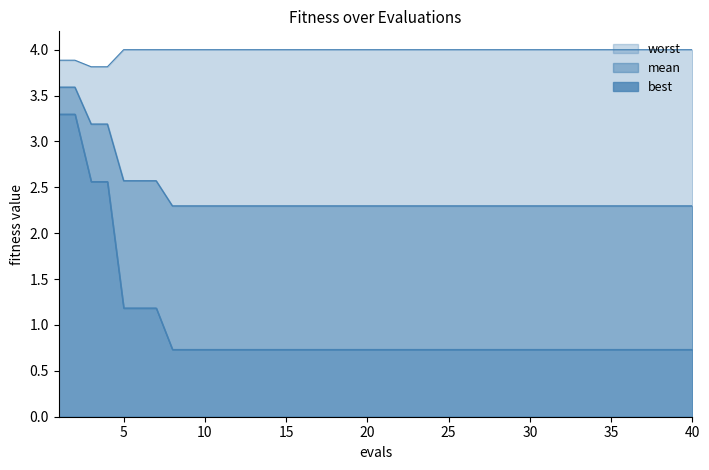

Which series changed the most between 30 and 40?

mean